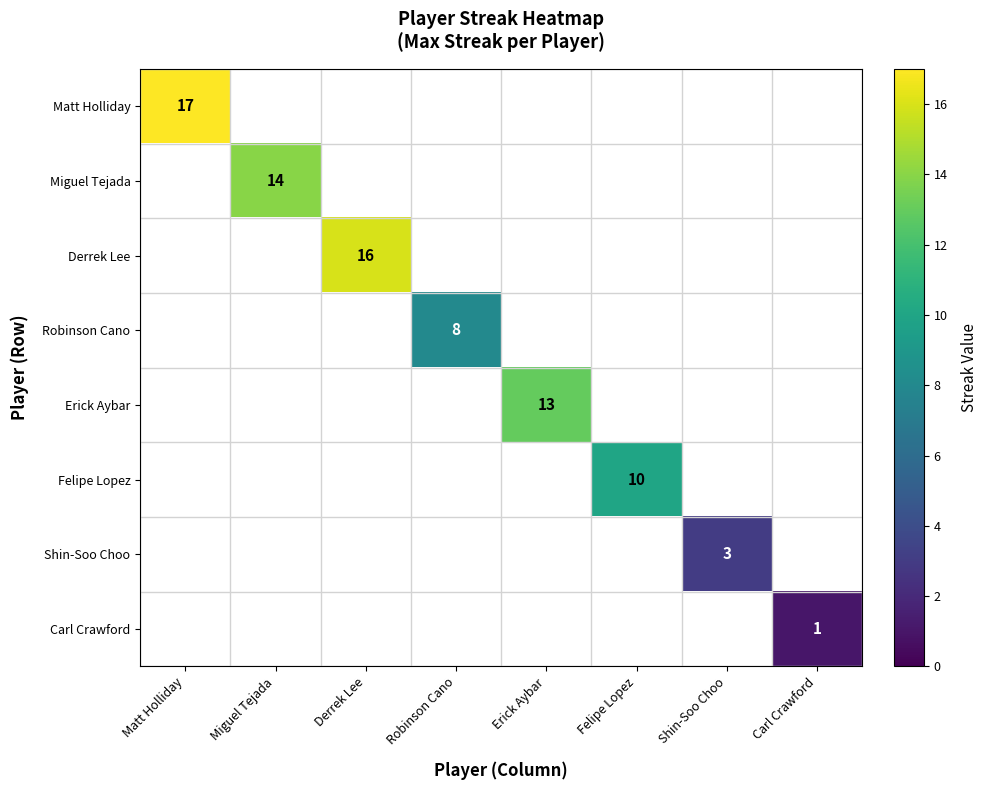

Is it true that Erick Aybar equals 13 at Erick Aybar?

True